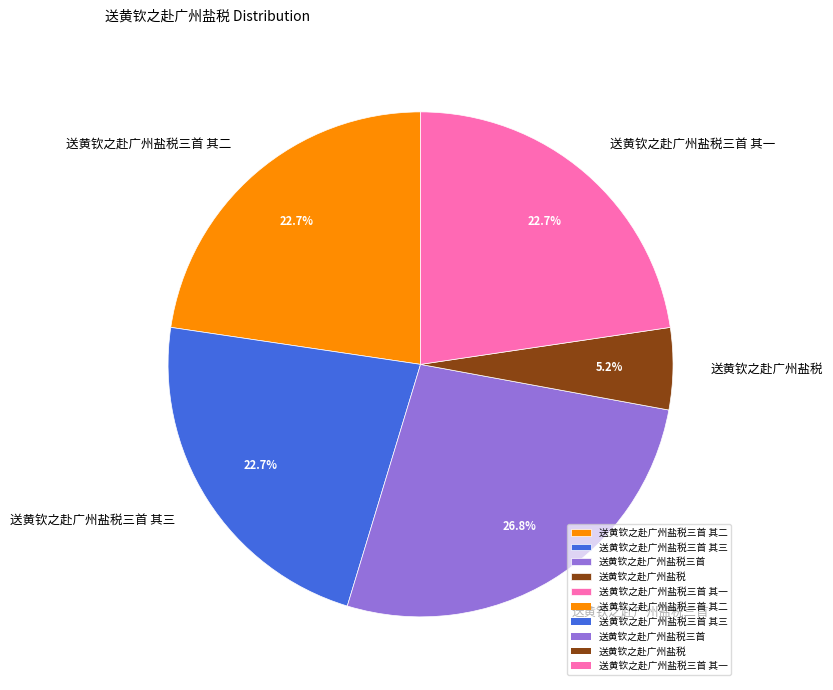

Between 送黄钦之赴广州盐税三首 其二 and 送黄钦之赴广州盐税, which is larger?

送黄钦之赴广州盐税三首 其二